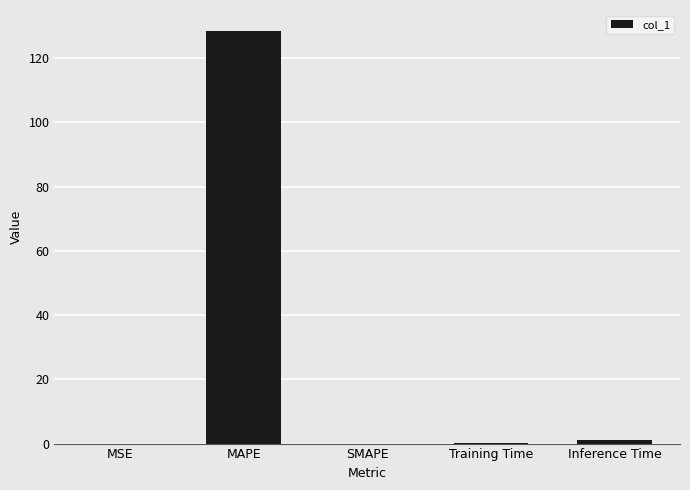

What value does the data have at MAPE?

128.5